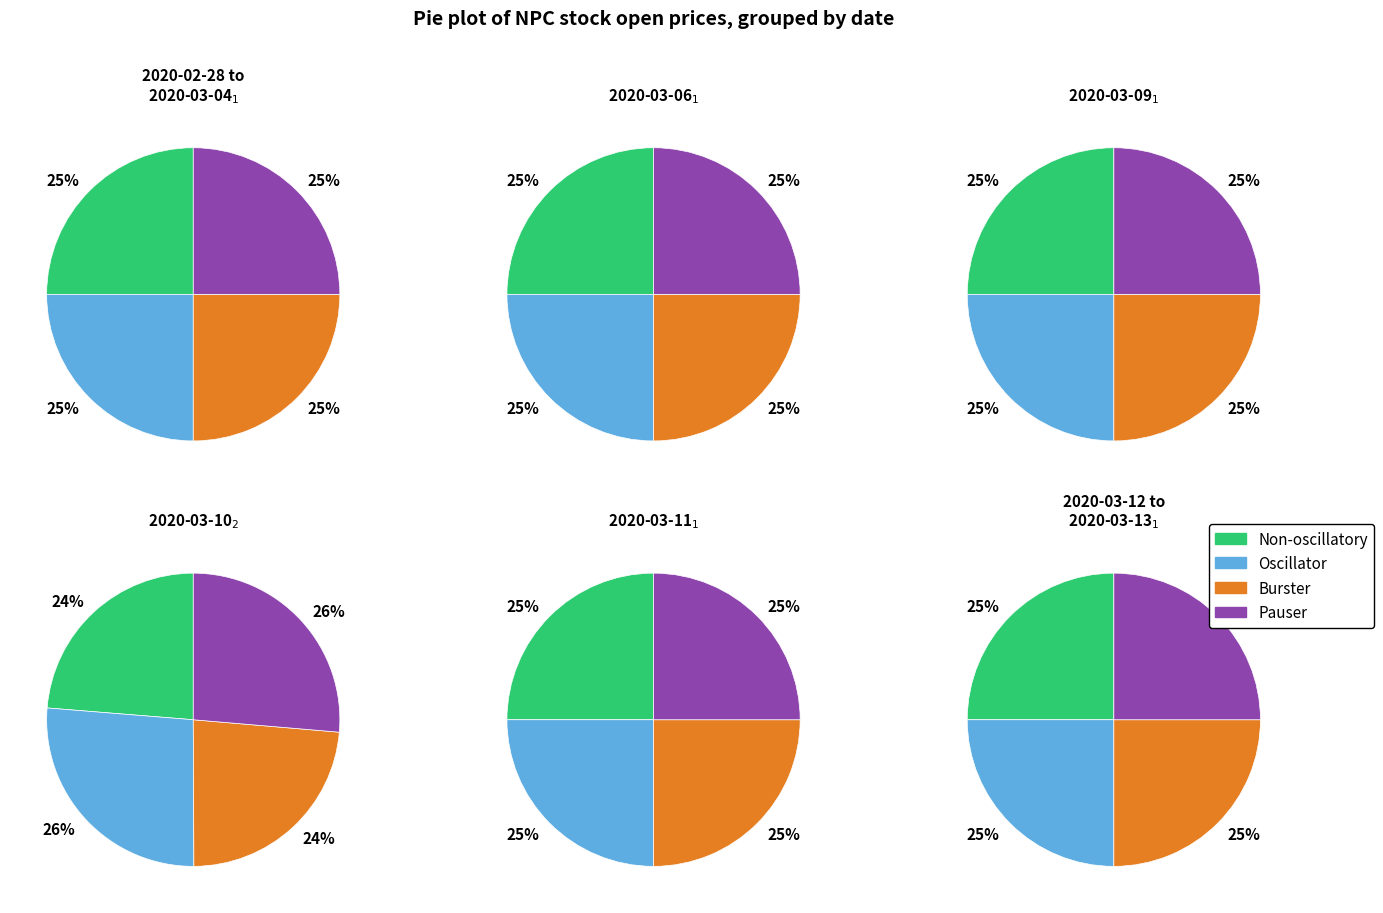

True or false: 2020-02-28 accounts for 5% of the total.

False